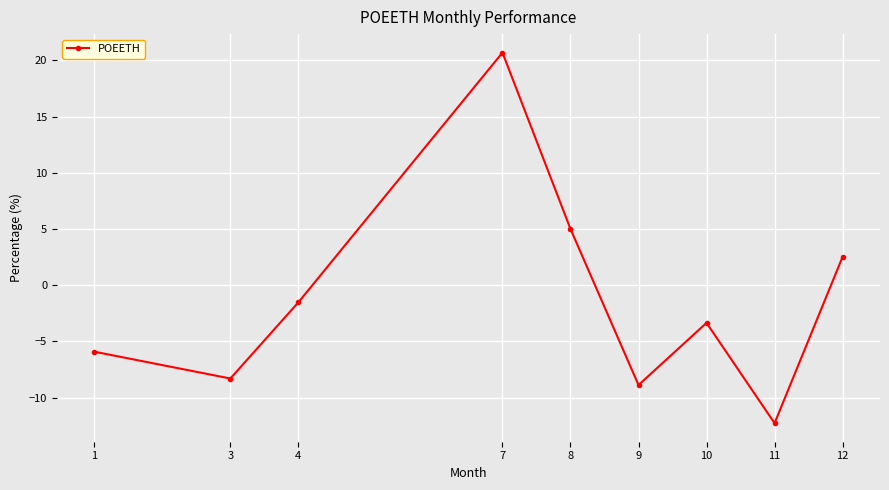

What is the change in value from 1 to 9?

-3.0